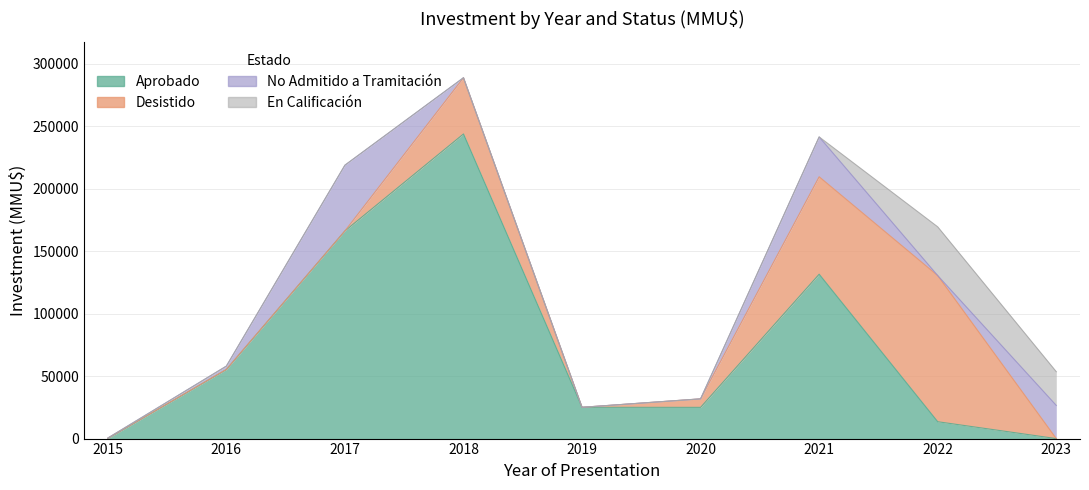

What is the difference between the Aprobado values at 2016 and 2019?

30171